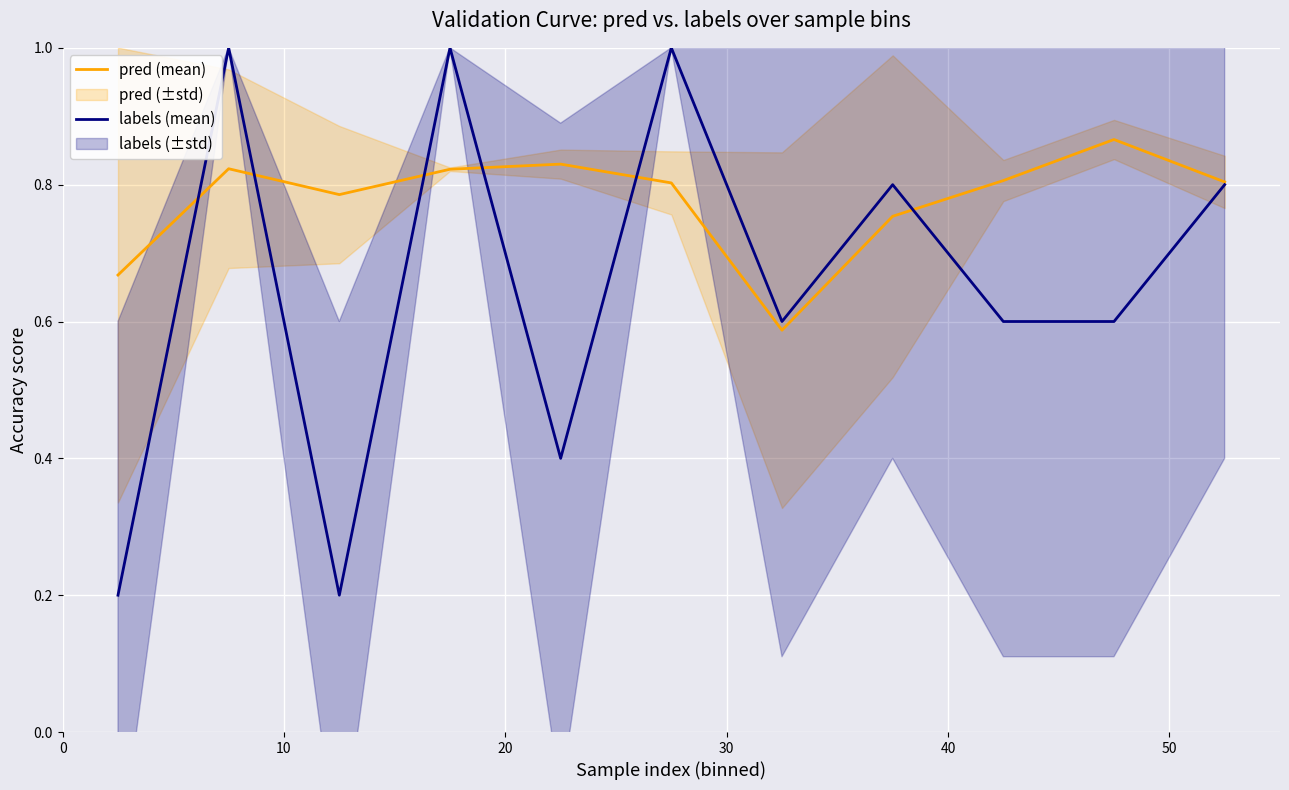

What is the maximum value for labels (mean)?

1.0